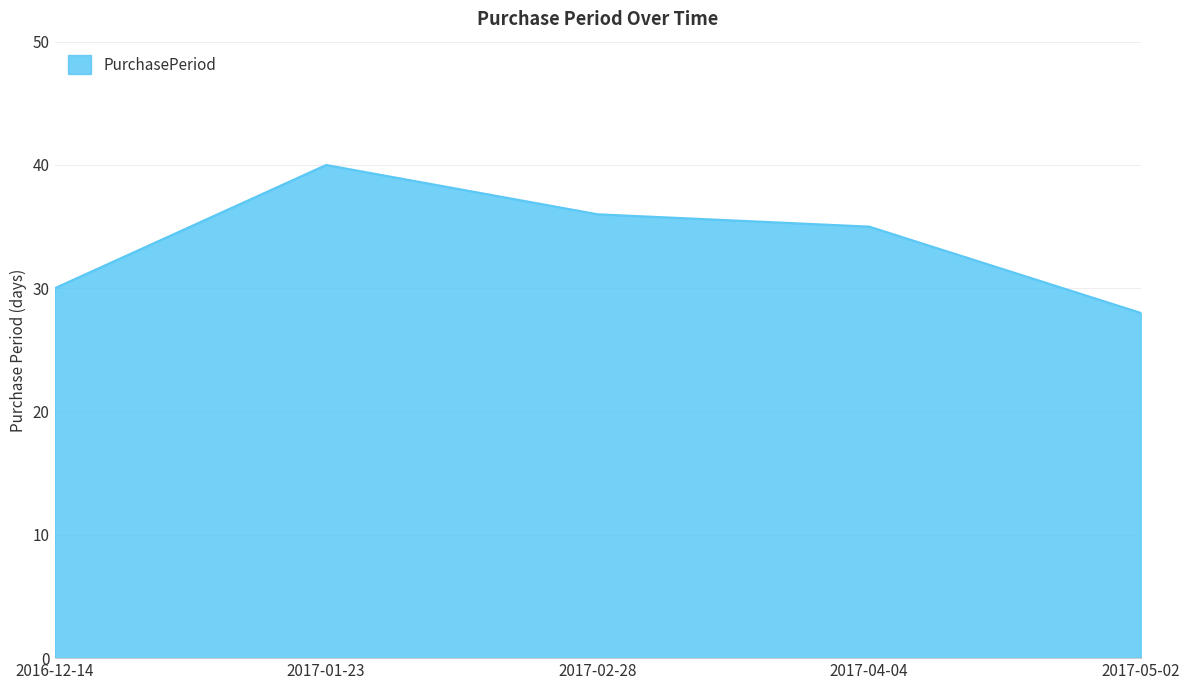

Reading left to right, list all the values displayed in this chart.

2016-12-14=30	2017-01-23=40	2017-02-28=36	2017-04-04=35	2017-05-02=28